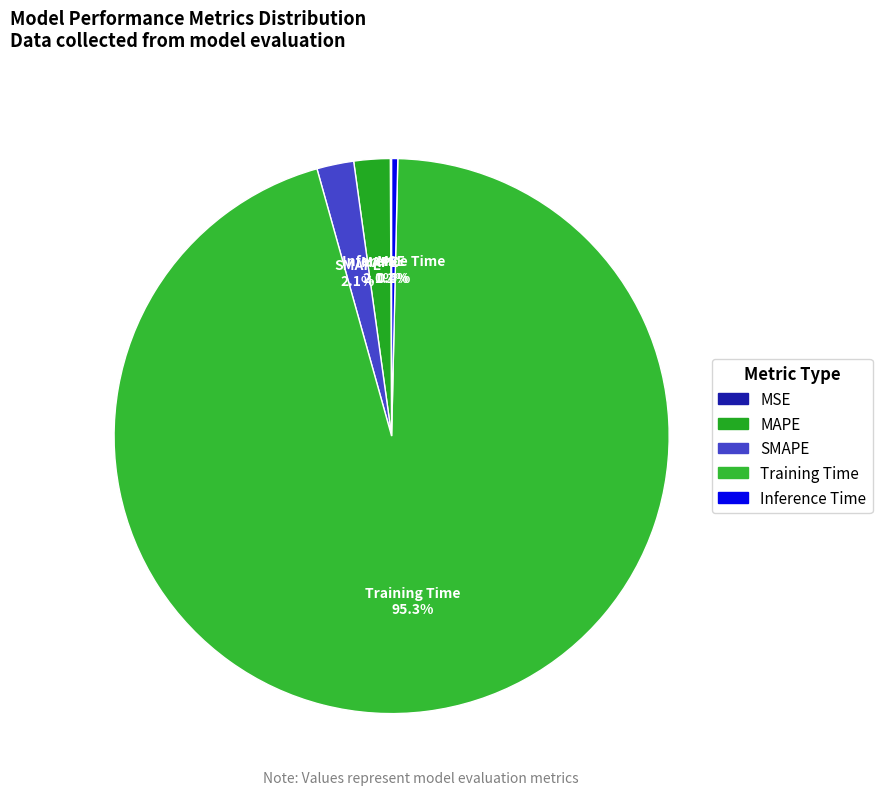

What is the largest slice in the pie chart?

Training Time